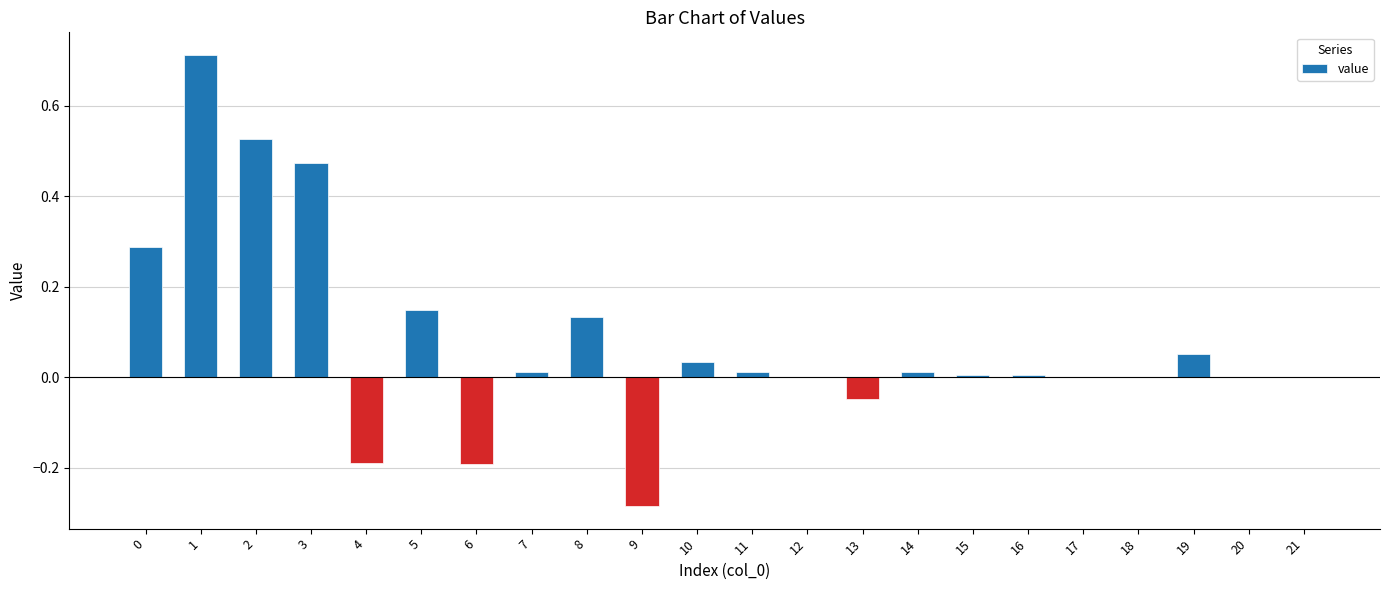

Does the chart contain stacked bars?

No